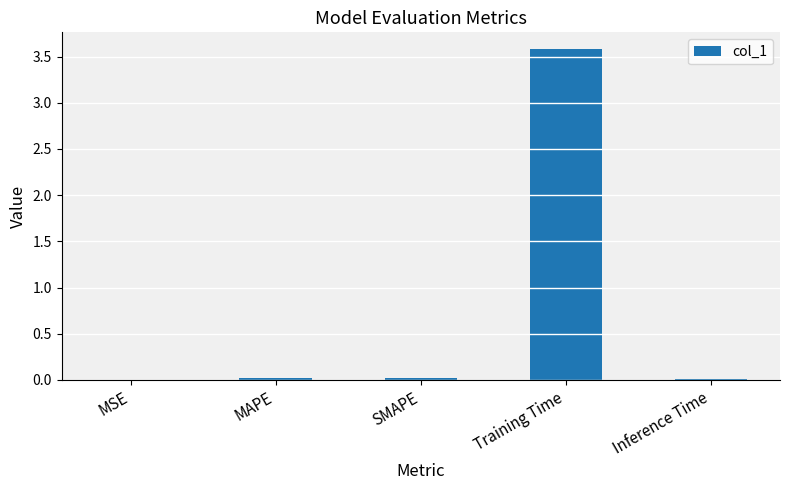

What is the greatest value displayed?

3.6